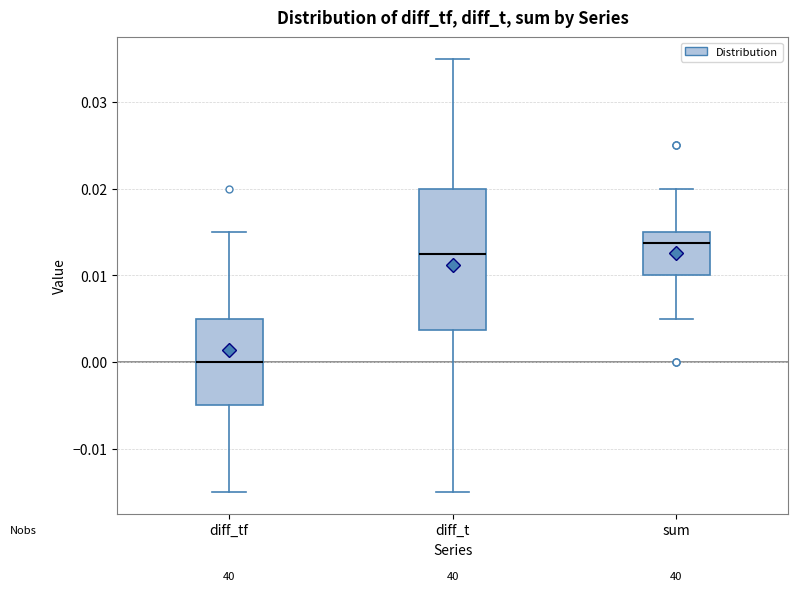

Reading left to right, transcribe this box plot: for each box, give where its median line is, the range the box spans, and where its two whiskers end, as read against the y-axis. The values are not printed on the chart, so give them approximately, as read against the axis.

diff_tf: median 0.000, box -0.005 to 0.005, whiskers -0.015 to 0.015
diff_t: median 0.013, box 0.004 to 0.020, whiskers -0.015 to 0.035
sum: median 0.014, box 0.010 to 0.015, whiskers 0.005 to 0.020